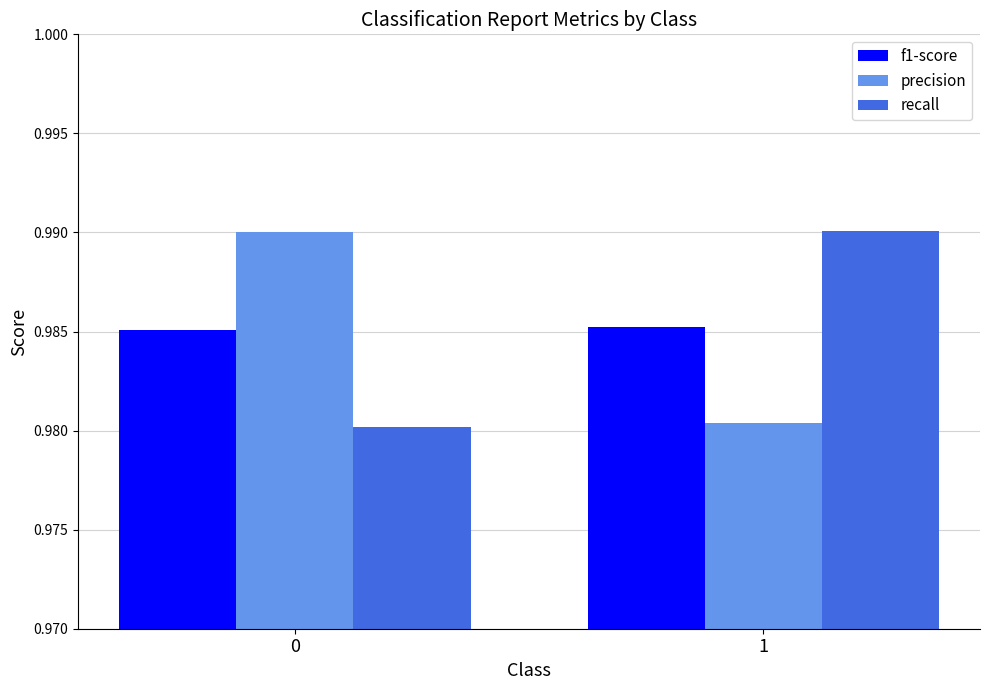

What is the sum of all precision values?

2.0